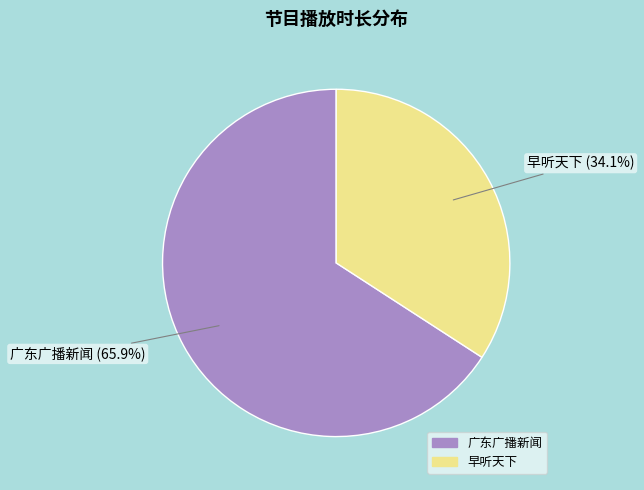

To the nearest percent, what percentage of the pie is 广东广播新闻?

66%